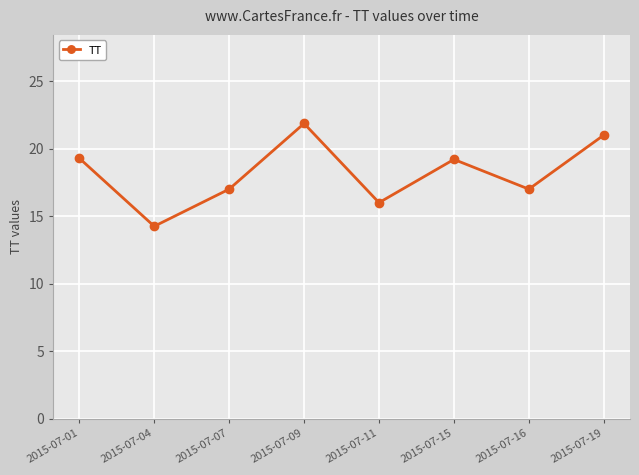

Which category has the lowest value across all series?

2015-07-04